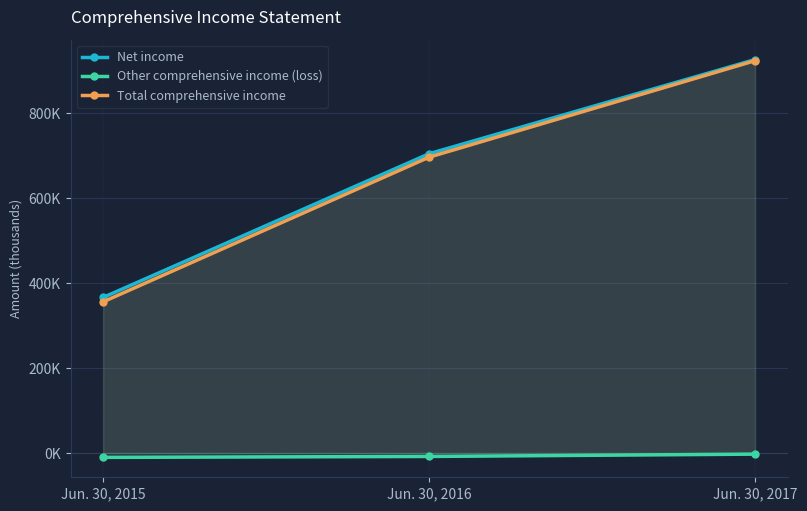

Is it true that Net income equals 452353 at Jun. 30, 2016?

False